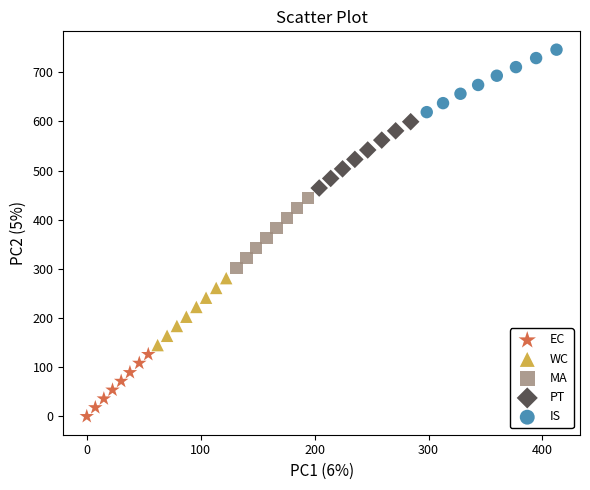

Which series reaches the minimum Y coordinate?

EC